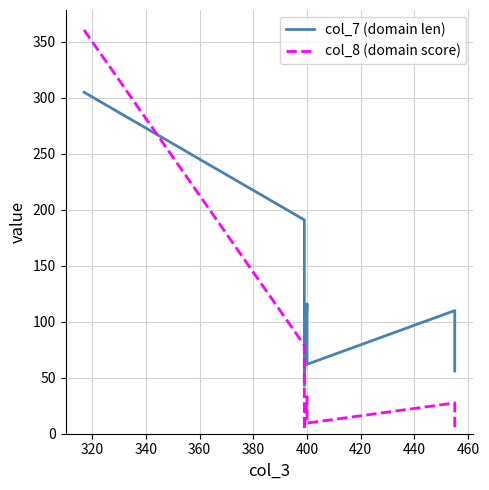

What is the value of the col_8 (domain score) point at the 2nd from the left?

79.0